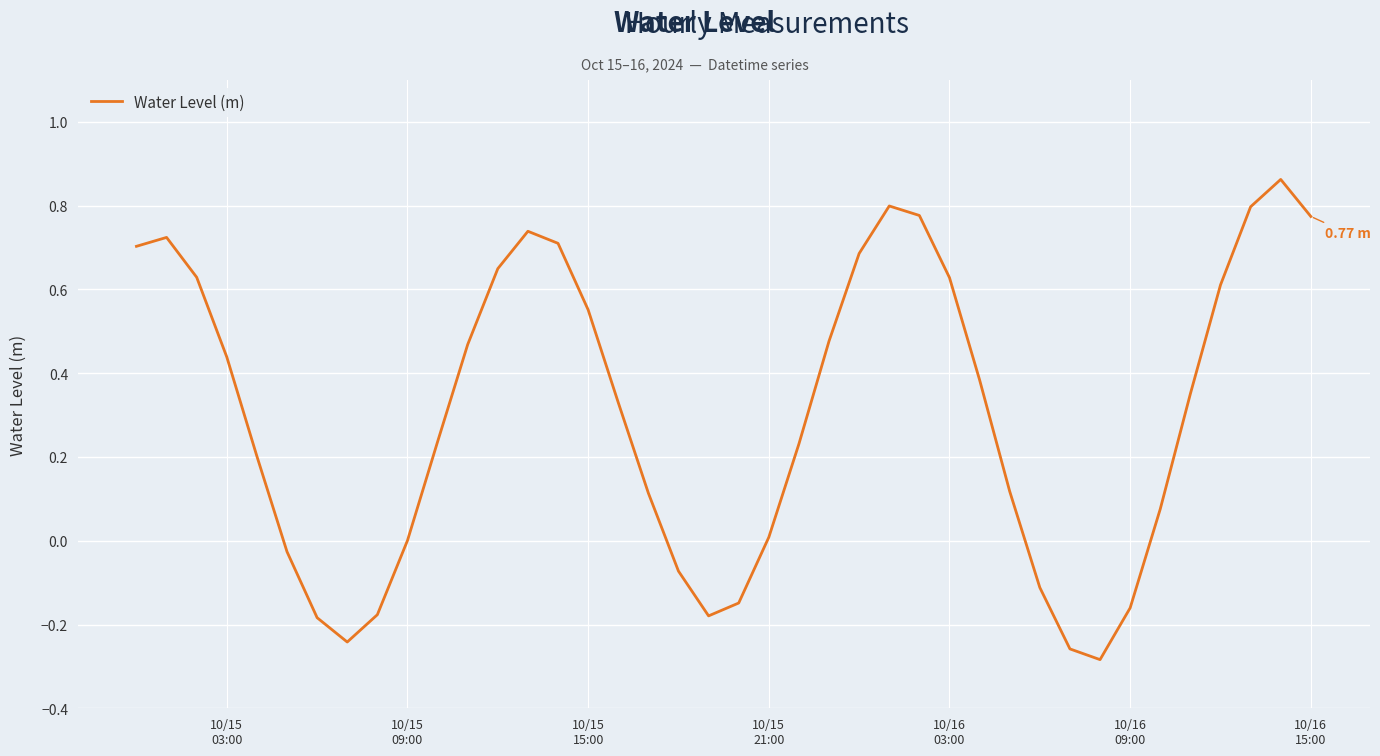

How many interior local valleys (lower than both neighbors) does the data have?

3